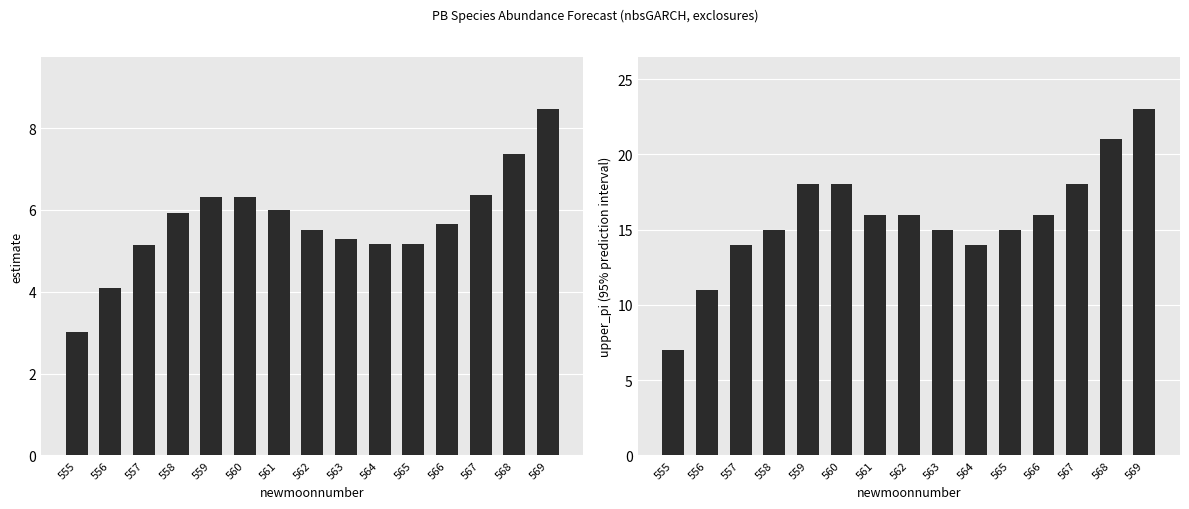

Where does the upper_pi series first go above 16?

559